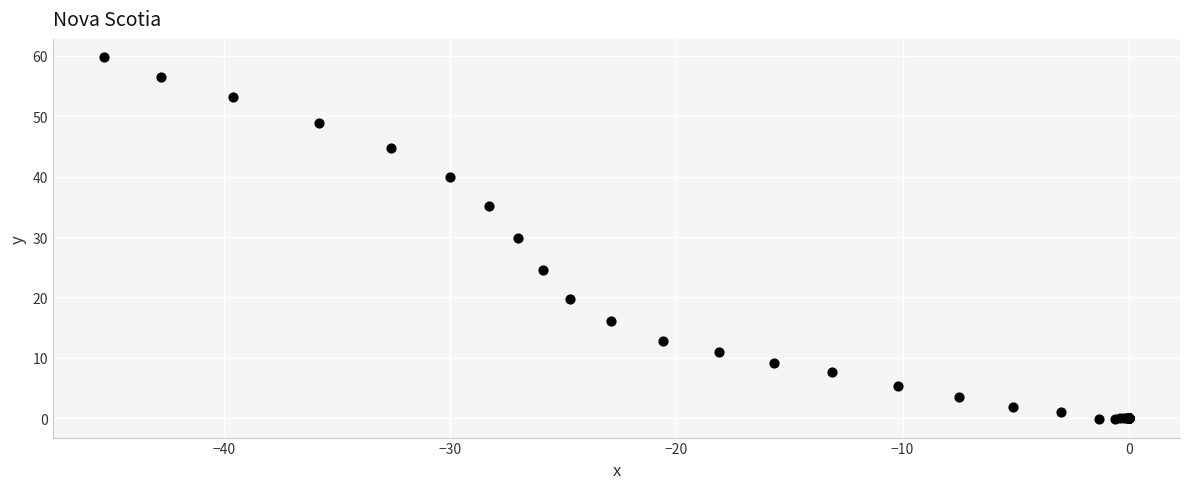

What Y value in the scatter plot is closest to 29?

29.9